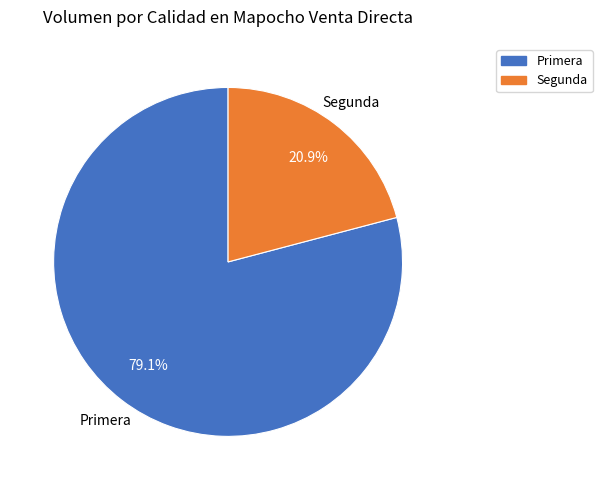

Rank the categories by value from lowest to highest.

Segunda, Primera